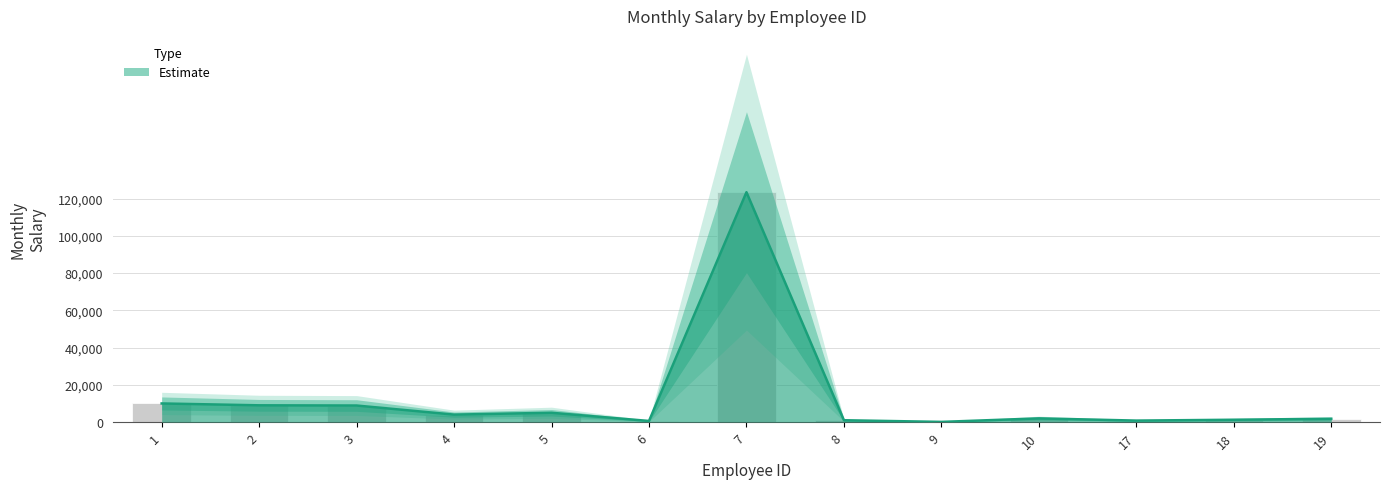

Does the chart contain stacked bars?

No